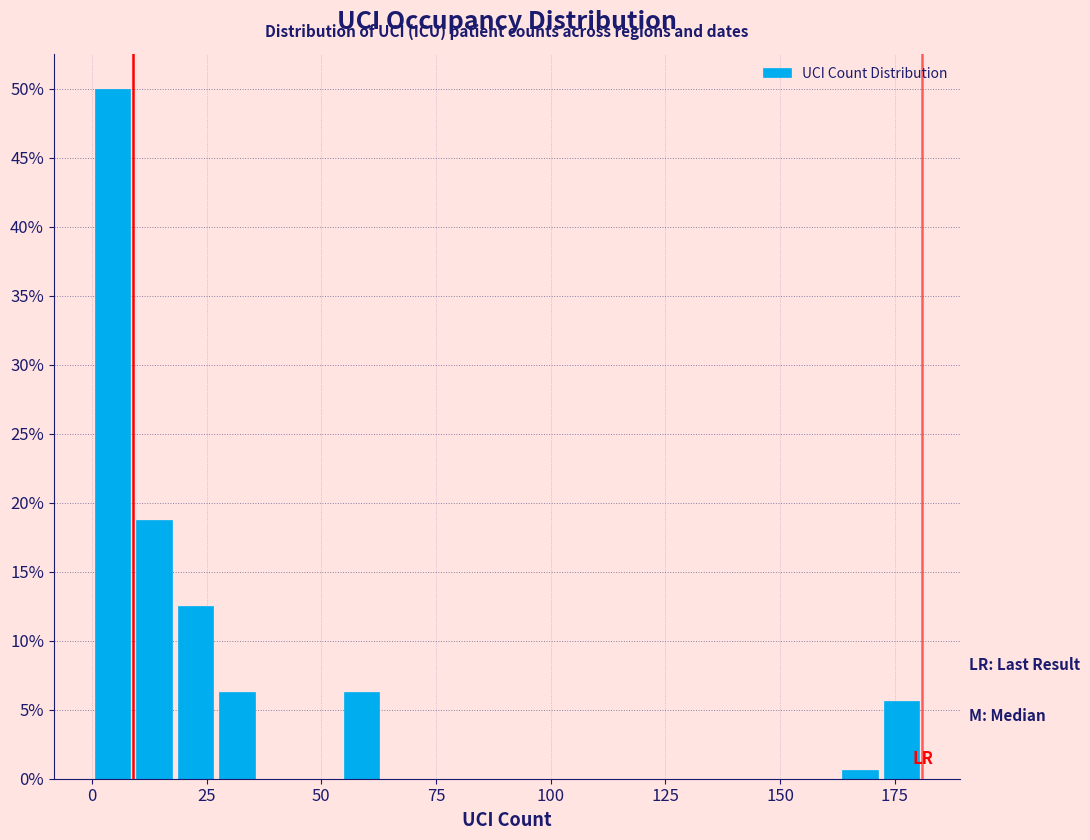

Read against the x-axis, roughly where is the centre of the tallest bar?

5